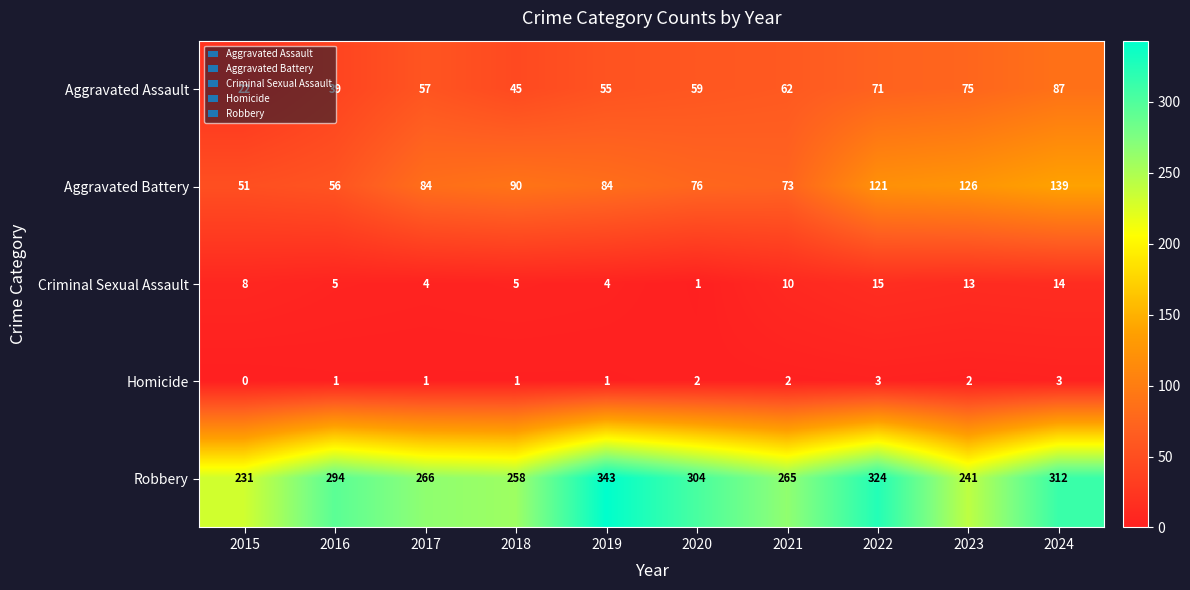

Which series has the largest total across all categories?

Robbery